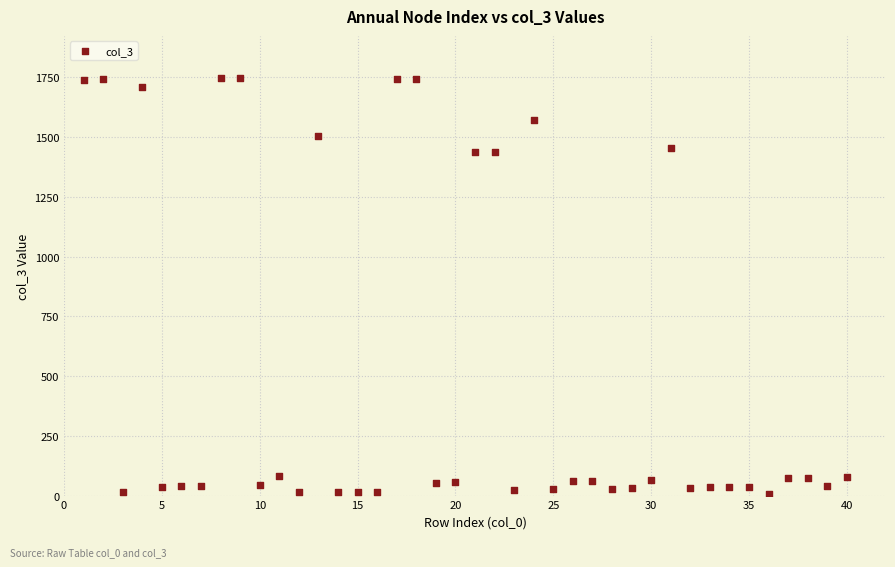

What is the range of Y values (max minus min)?

1743